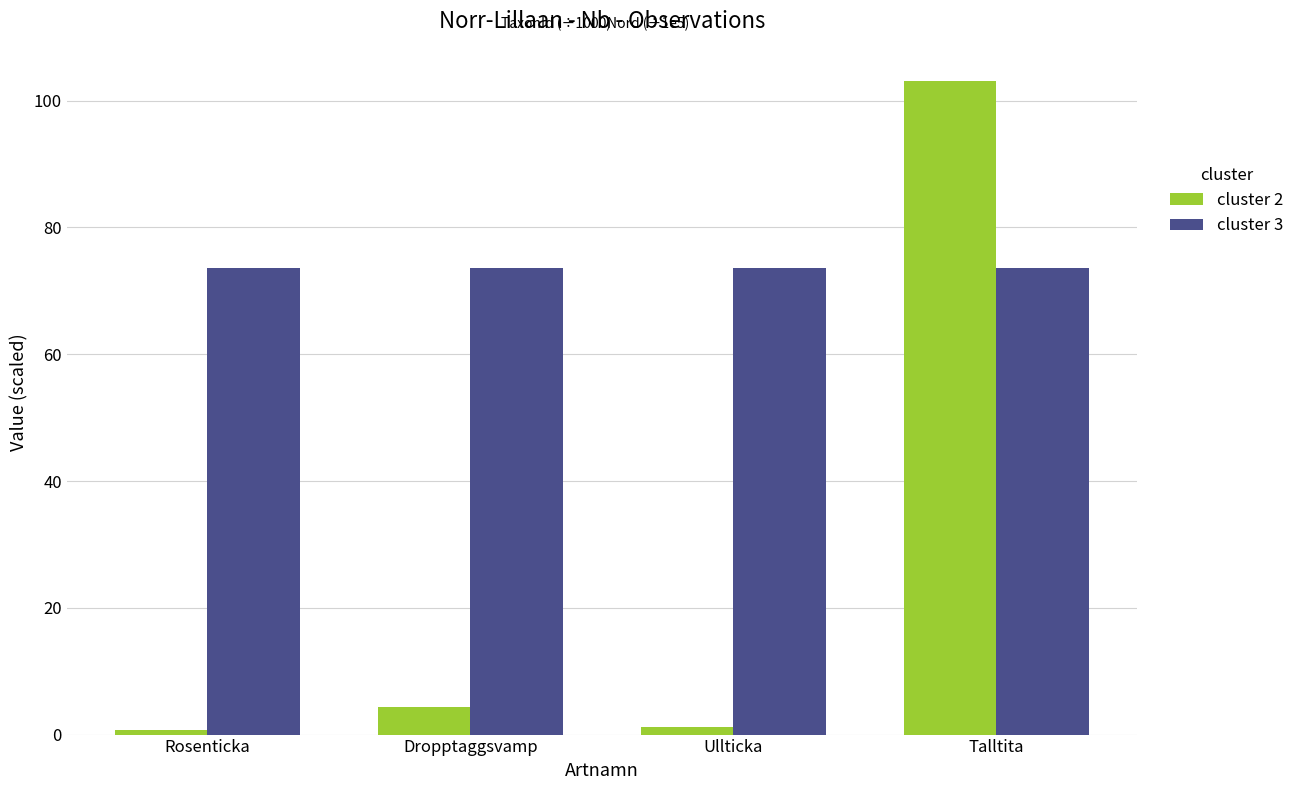

What is the difference between the second highest and second lowest values in the cluster 2 series?

3.2